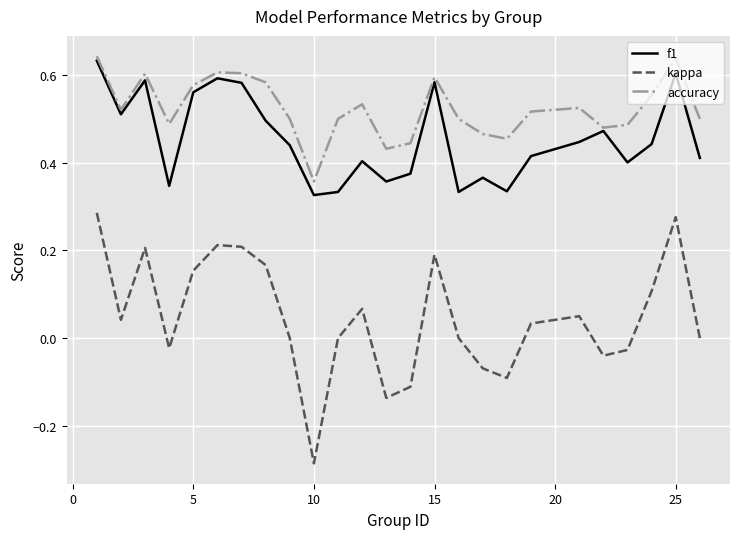

True or false: kappa and f1 cross at least once.

False